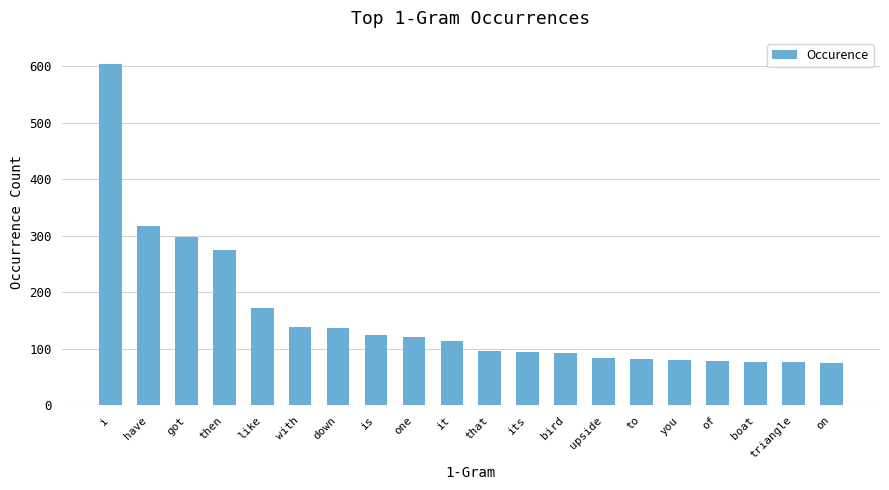

What is the change in value from is to on?

-49